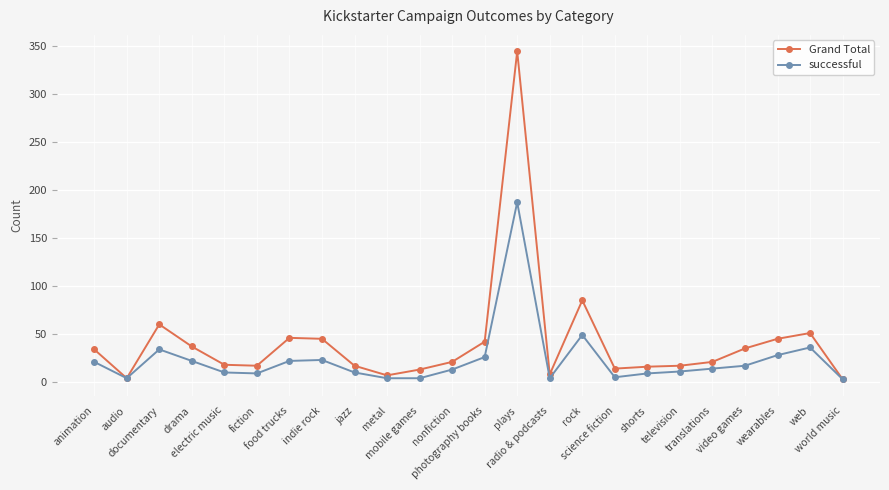

Rank the series by their average value, from lowest to highest.

successful, Grand Total